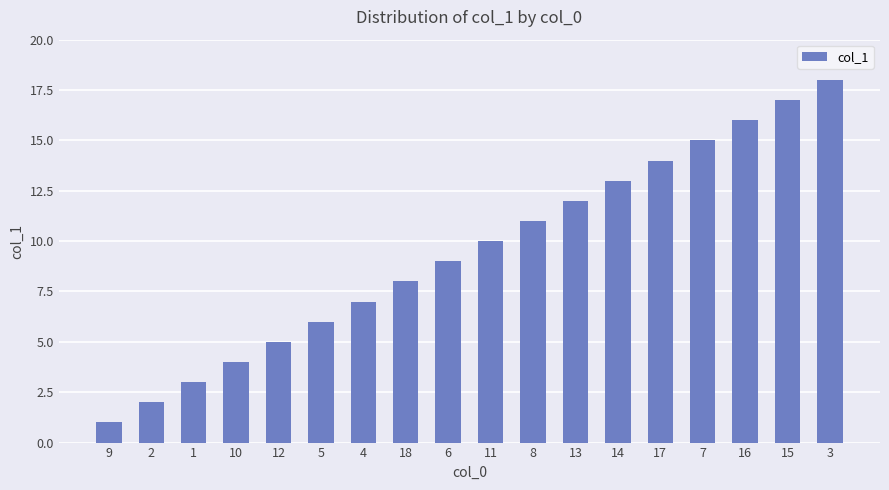

The chart shows a value of 3 at 1. True or false?

True